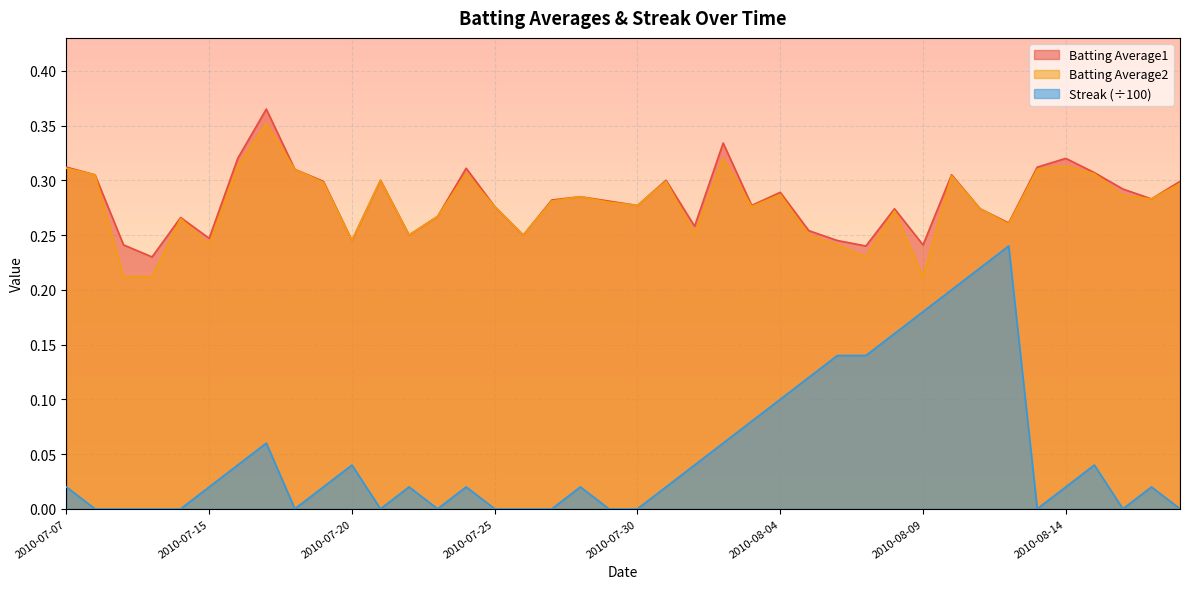

What is the difference between the highest and lowest values at 2010-07-24?

0.3